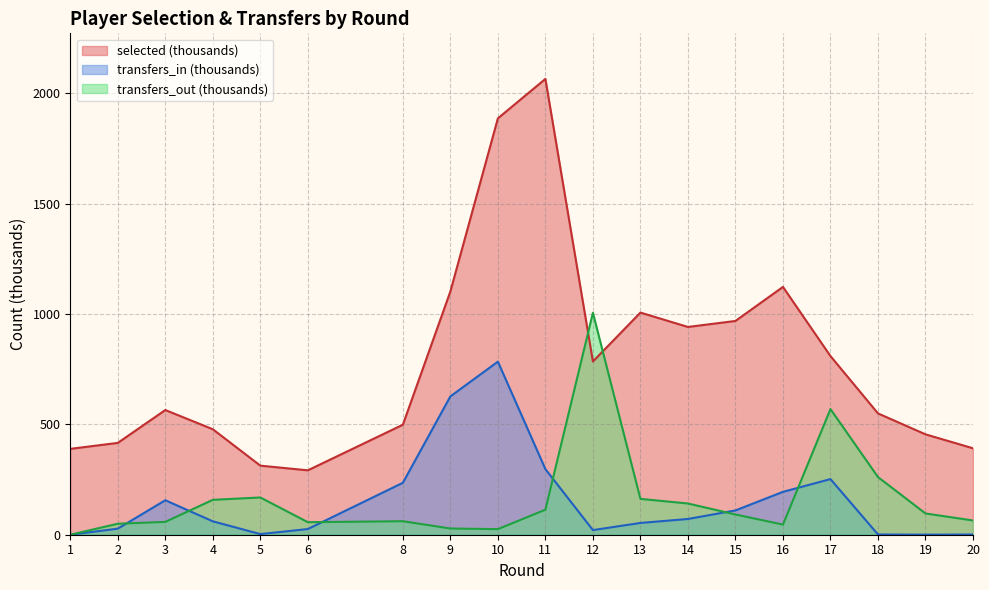

What is the difference between the second highest and minimum values in the transfers_out series?

569.1